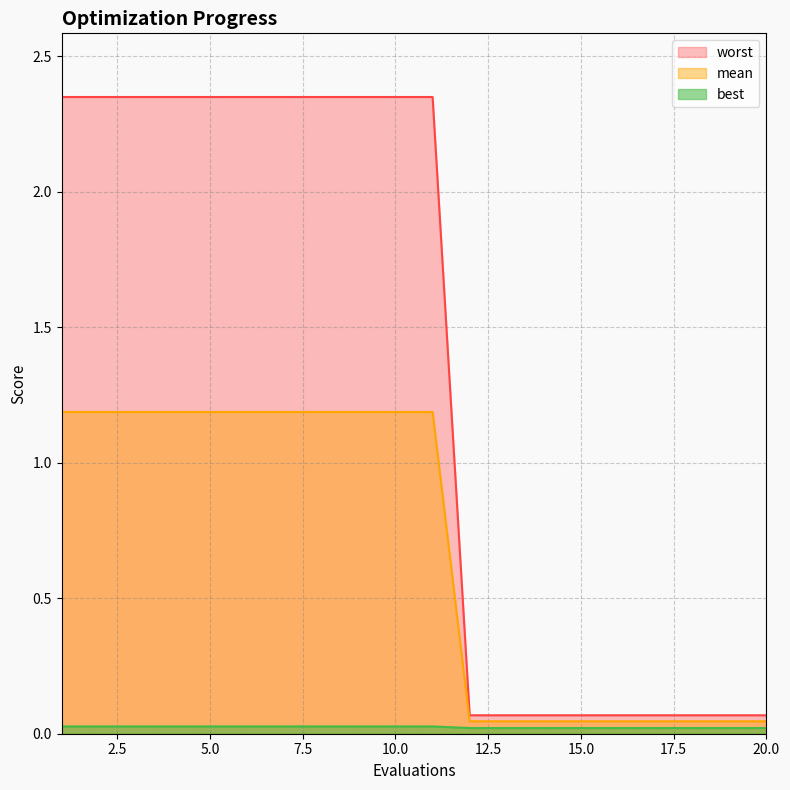

Rank the categories by mean value from lowest to highest.

12, 13, 14, 15, 16, 17, 18, 19, 20, 1, 2, 3, 4, 5, 6, 7, 8, 9, 10, 11